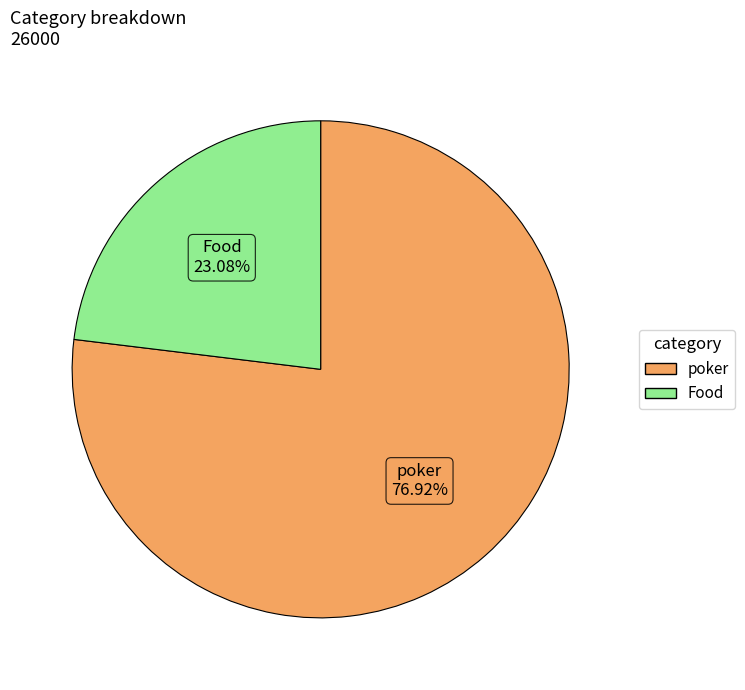

What is the smallest slice in the pie chart?

Food